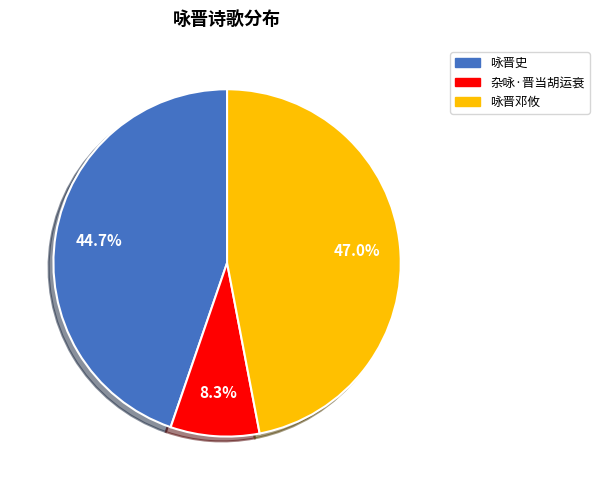

How many segments does this pie chart have?

3